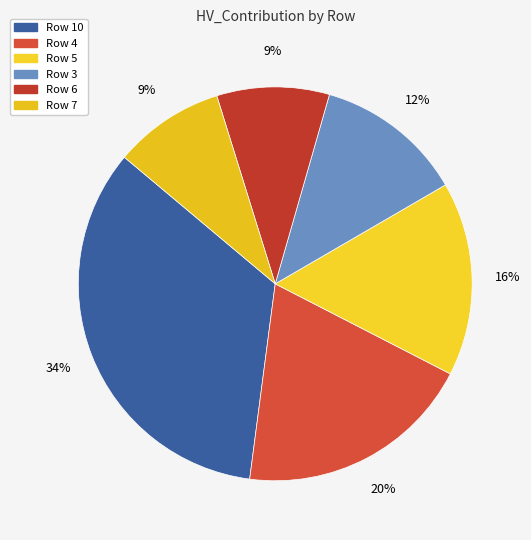

Is it true that Row 7 is 21% of the pie?

False